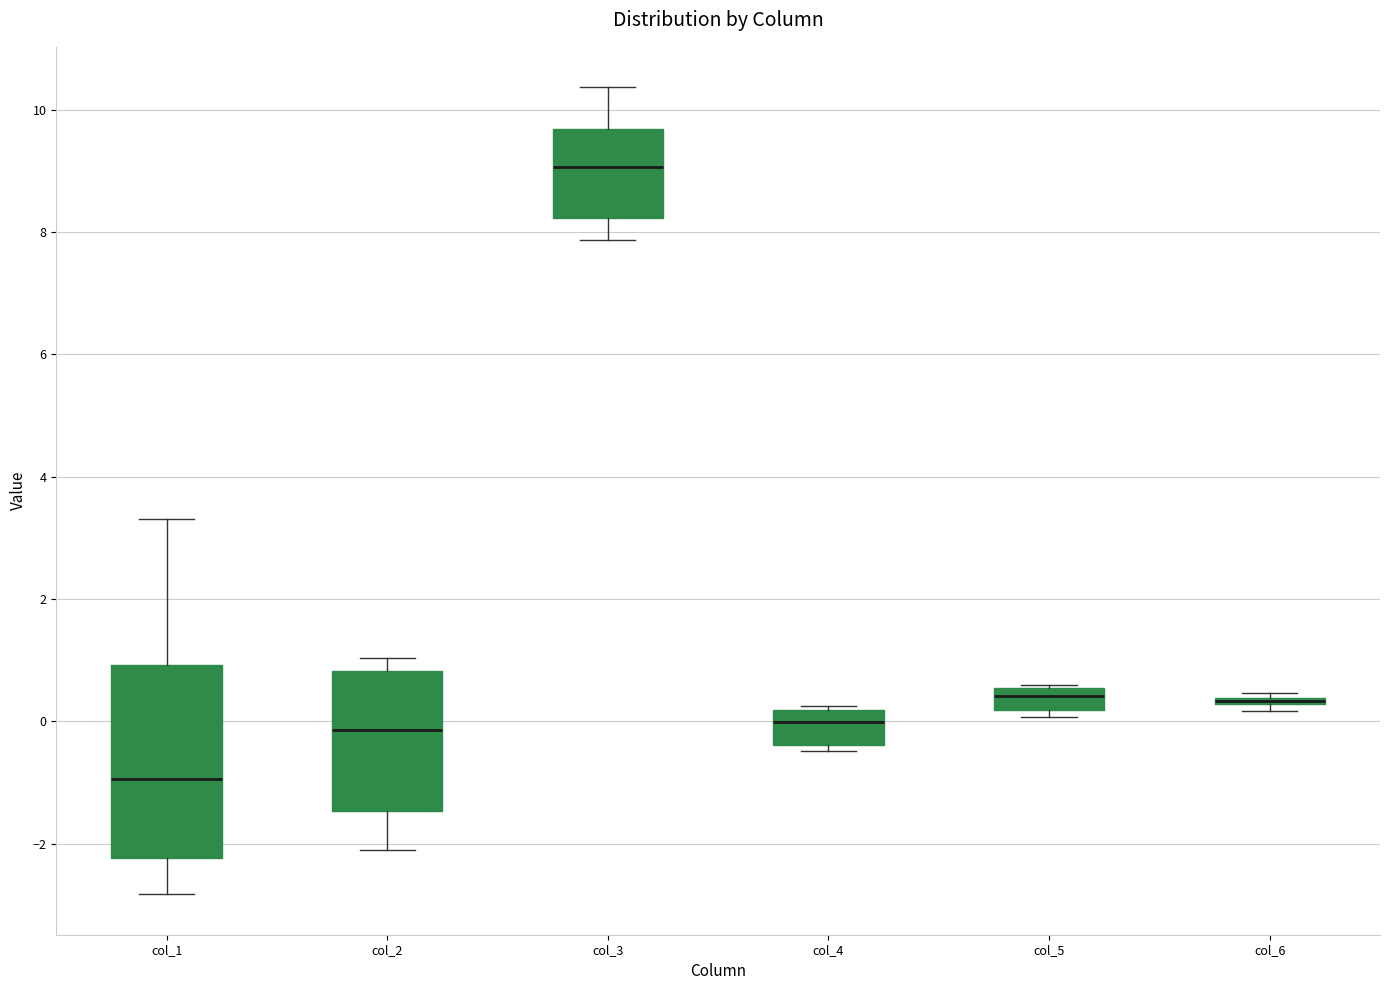

Comparing the boxes themselves (not the whiskers), which one is the tallest?

col_1